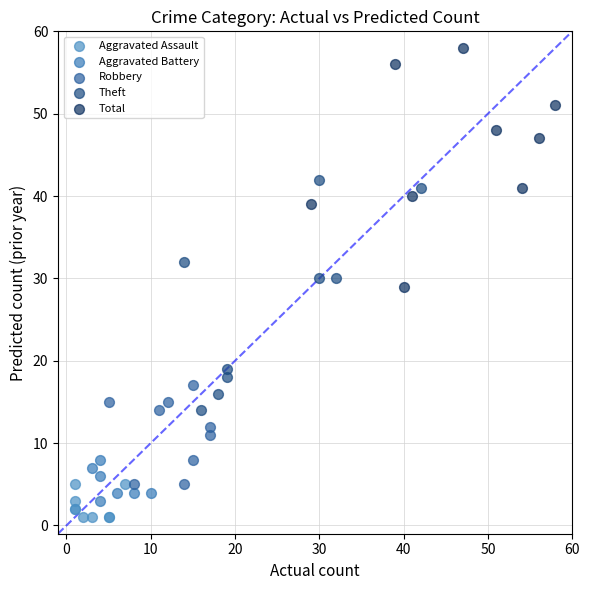

Which series contains the lowest Y value?

Aggravated Assault